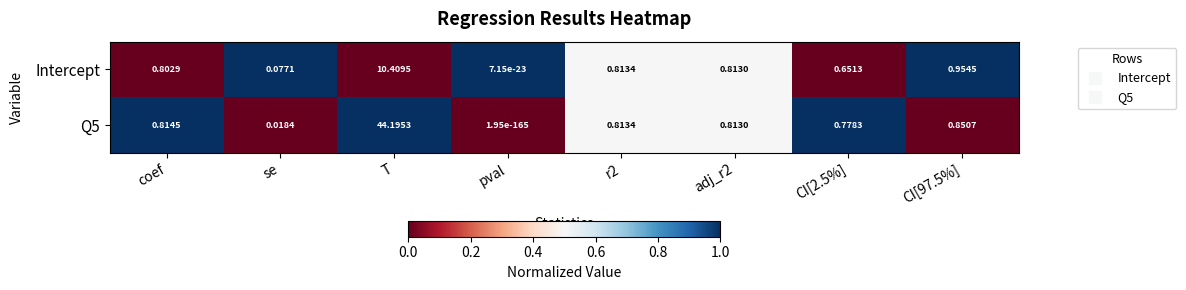

Rank the series by their maximum value, from lowest to highest.

Intercept, Q5